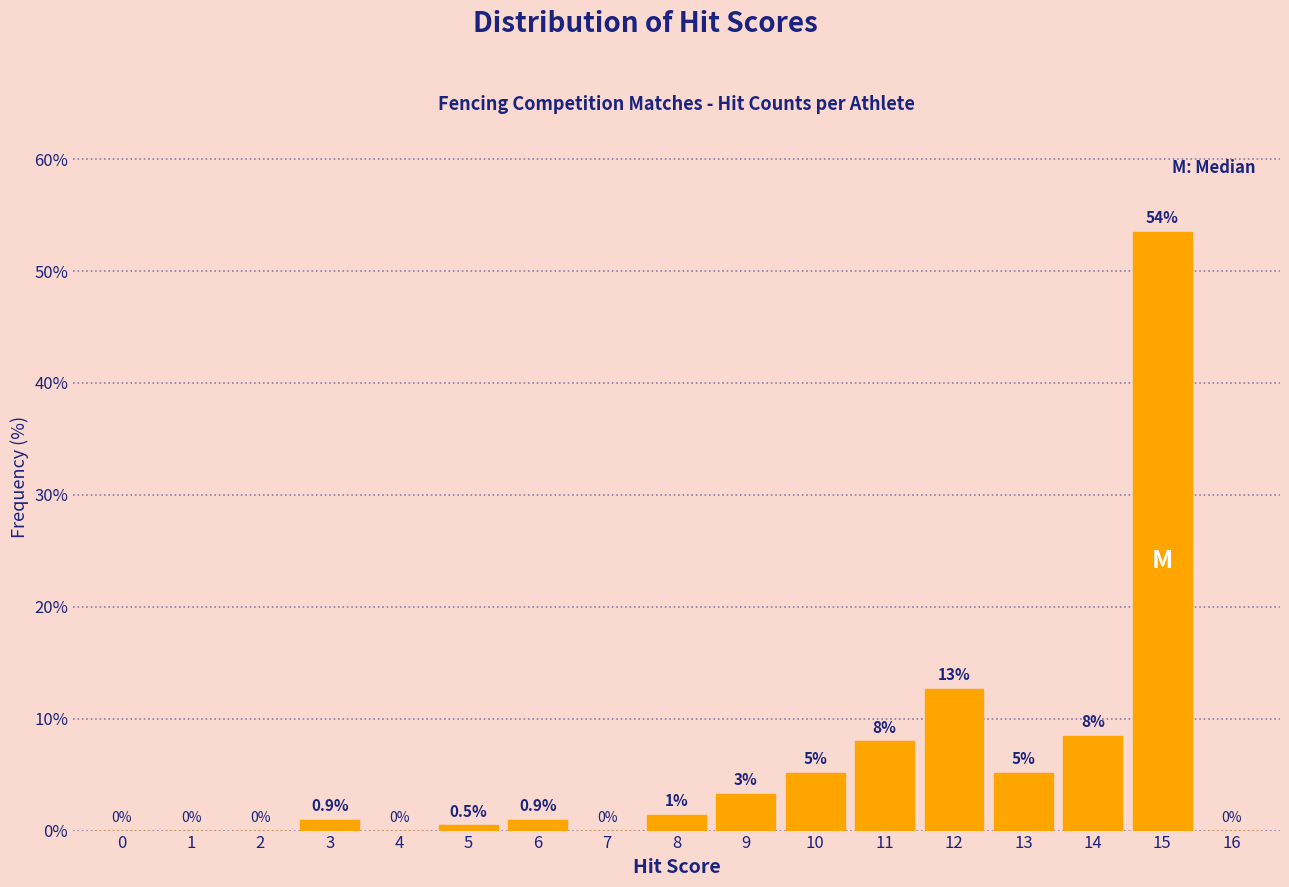

Over which range of the x-axis is the bar tallest?

14.5 to 15.5